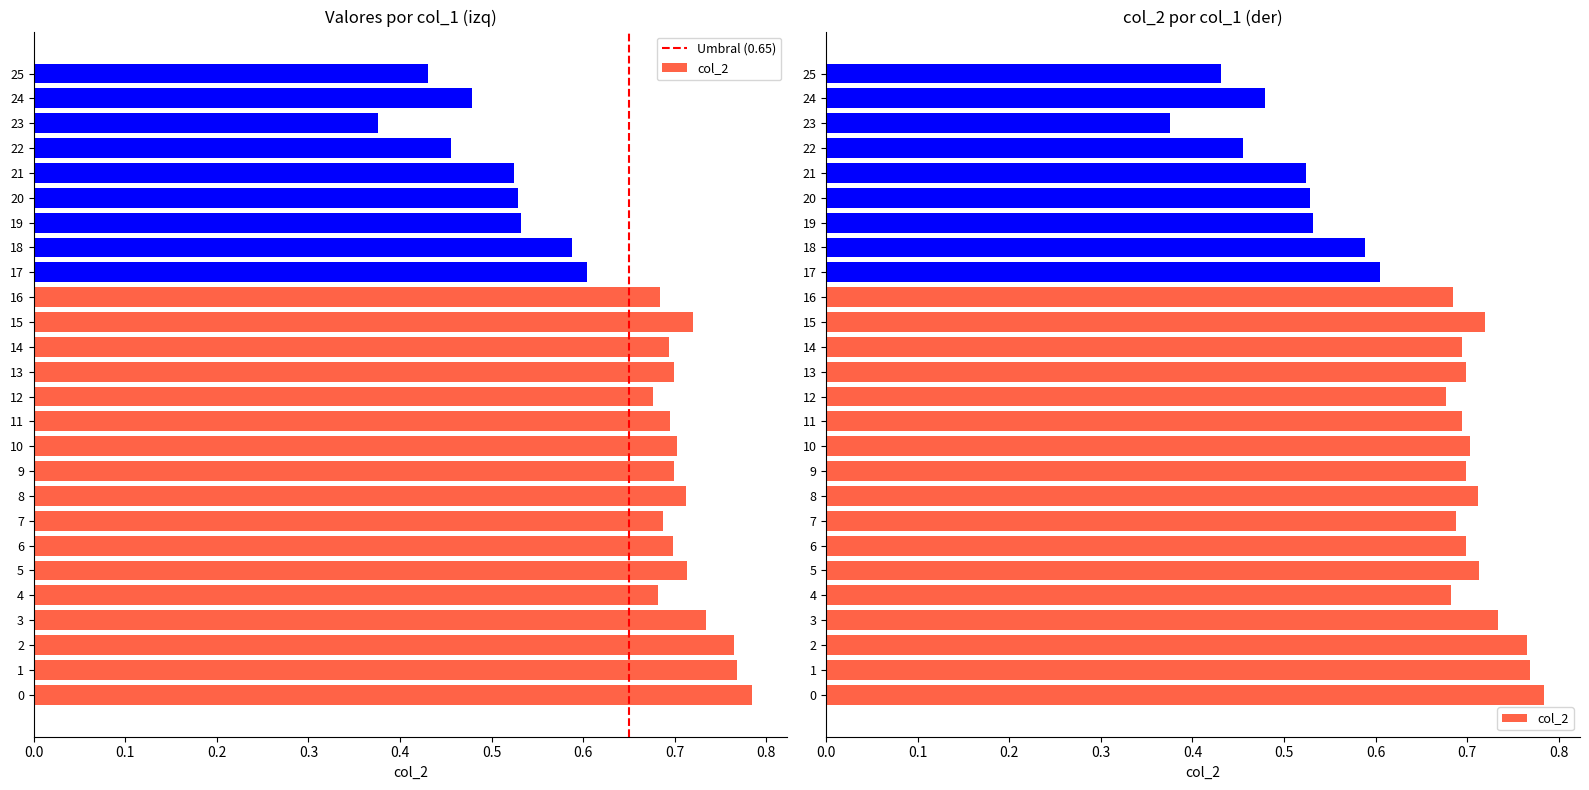

How many bars are there in total?

26